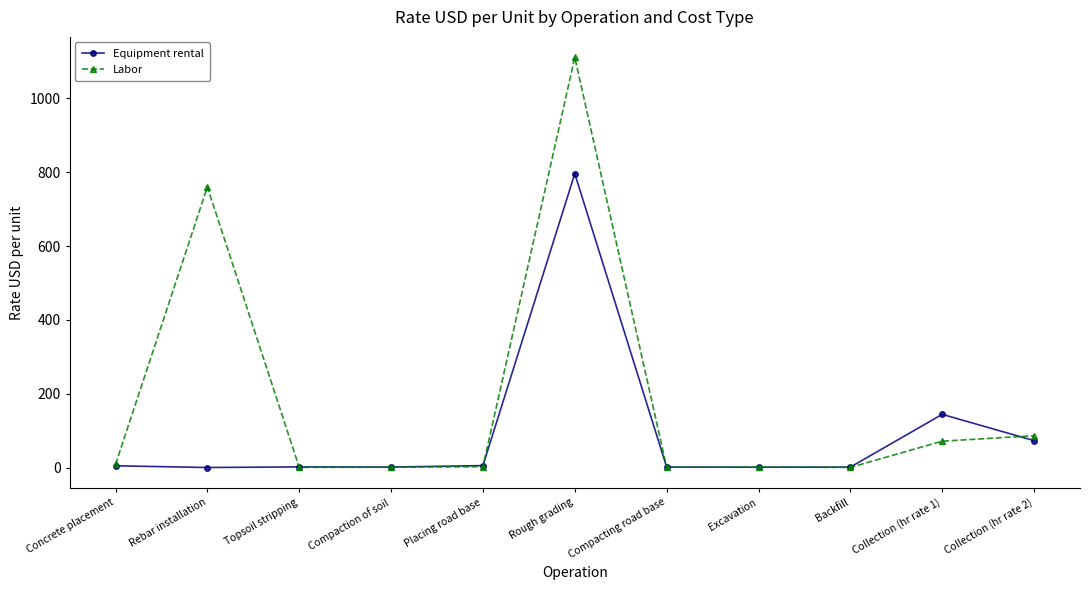

What value does the Equipment rental series have at Rough grading?

796.0